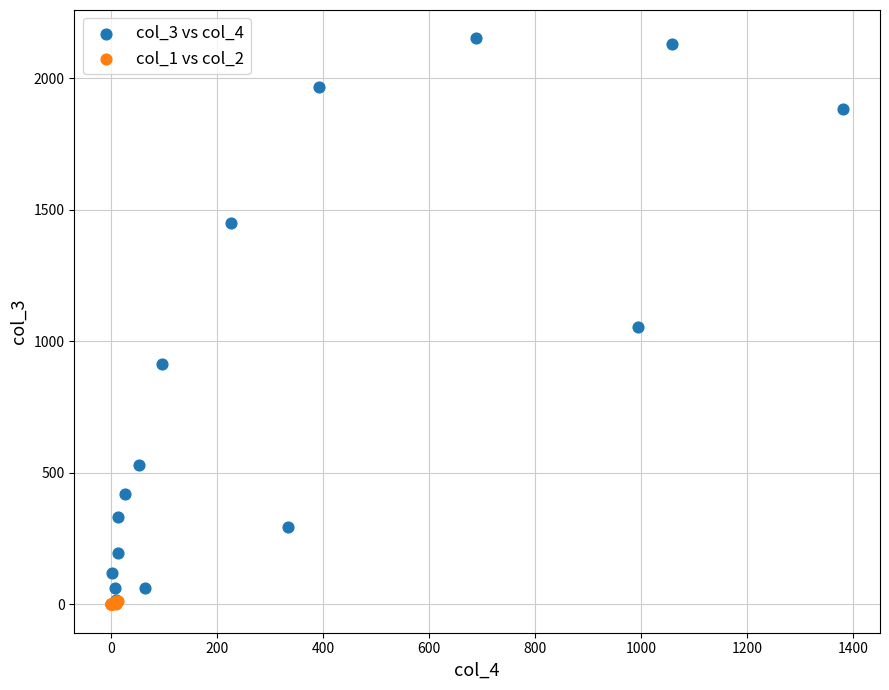

Which series has the largest Y range (max minus min)?

col_3 vs col_4